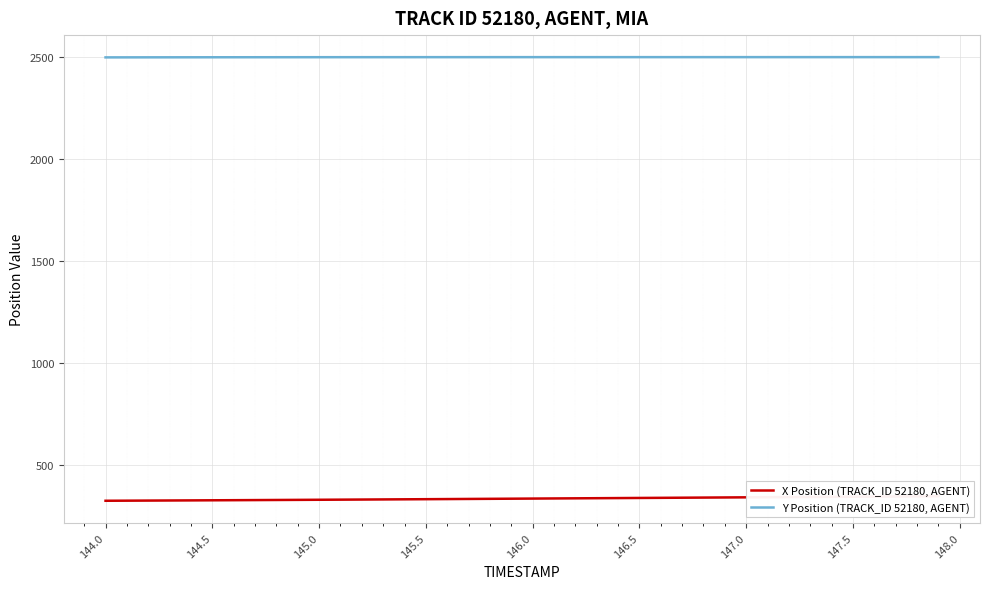

What is the difference between the maximum and second lowest values in the Y Position (TRACK_ID 52180, AGENT) series?

1.2